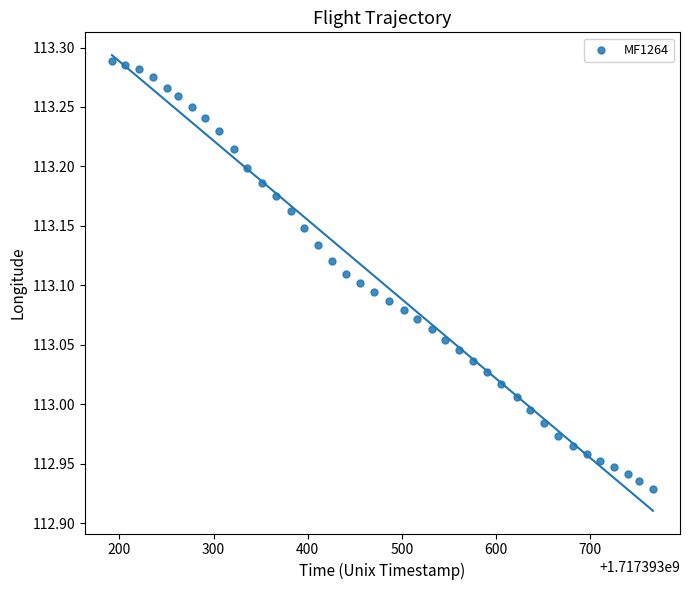

What is the range of X values (max minus min)?

575.0